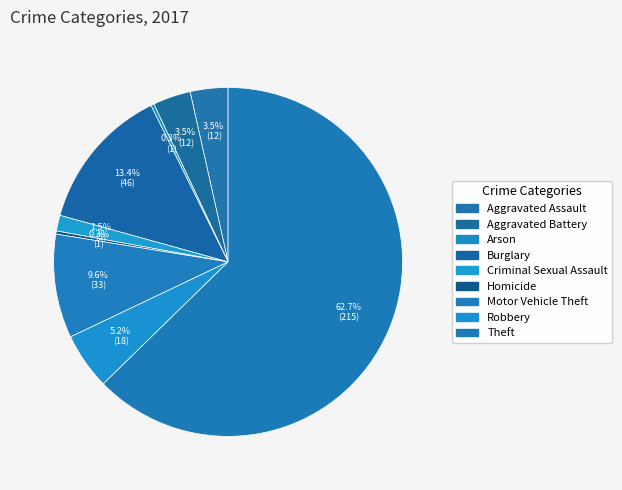

Is there any slice that represents more than half of the pie?

Yes